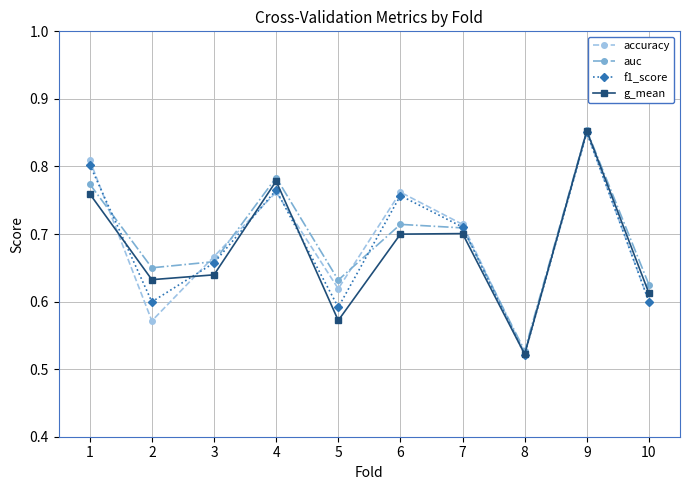

The g_mean series shows 1.1 at 1. True or false?

False